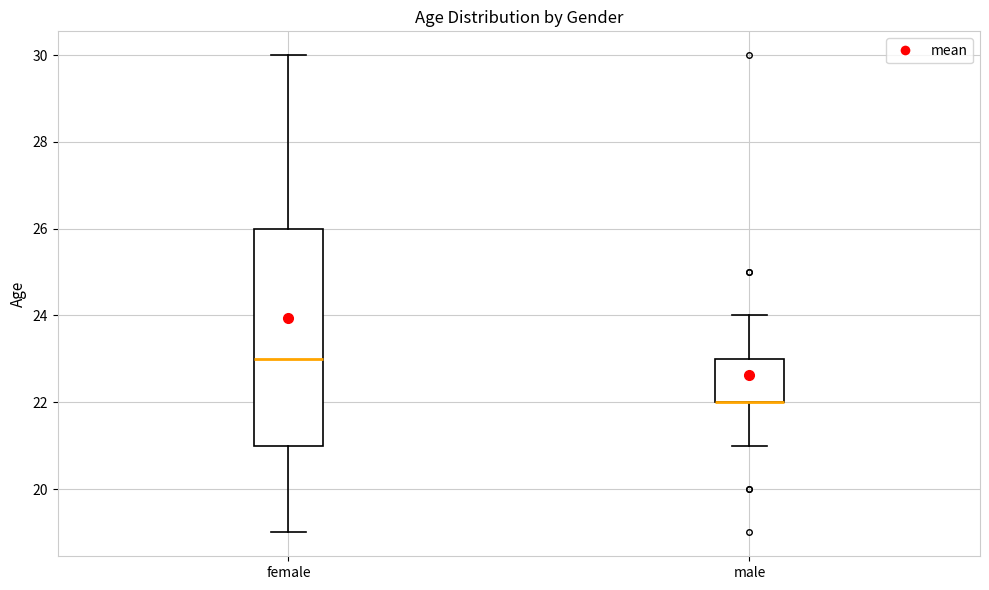

Where is the lower edge of the box for female on the y-axis? The values are not printed on the chart, so give them approximately, as read against the axis.

21